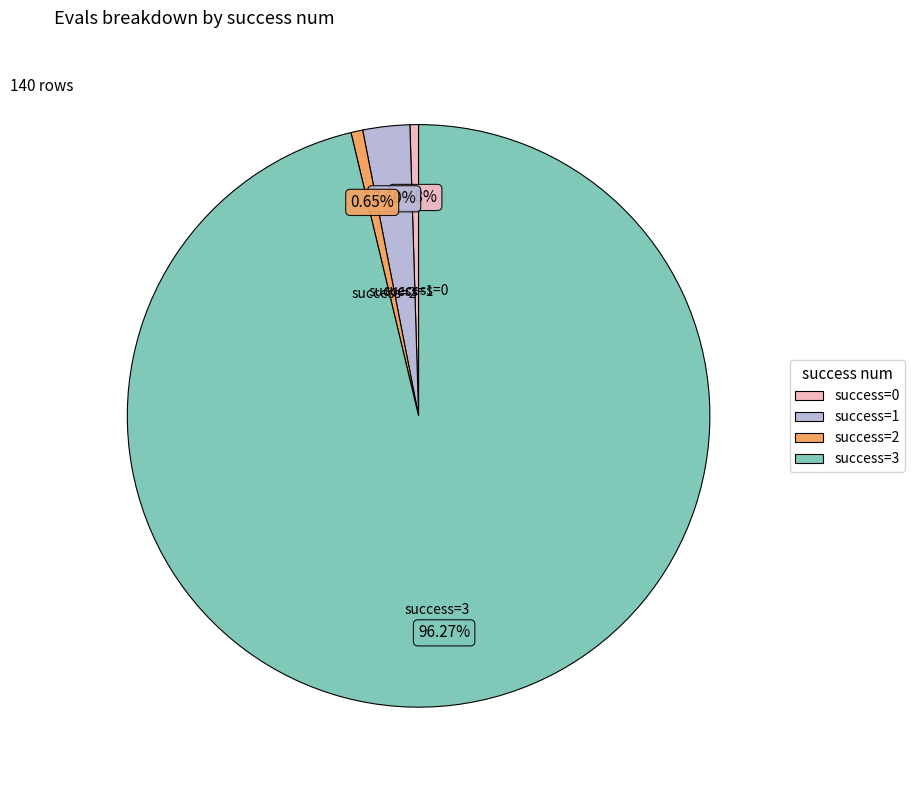

Between success=1 and success=2, which is larger?

success=1